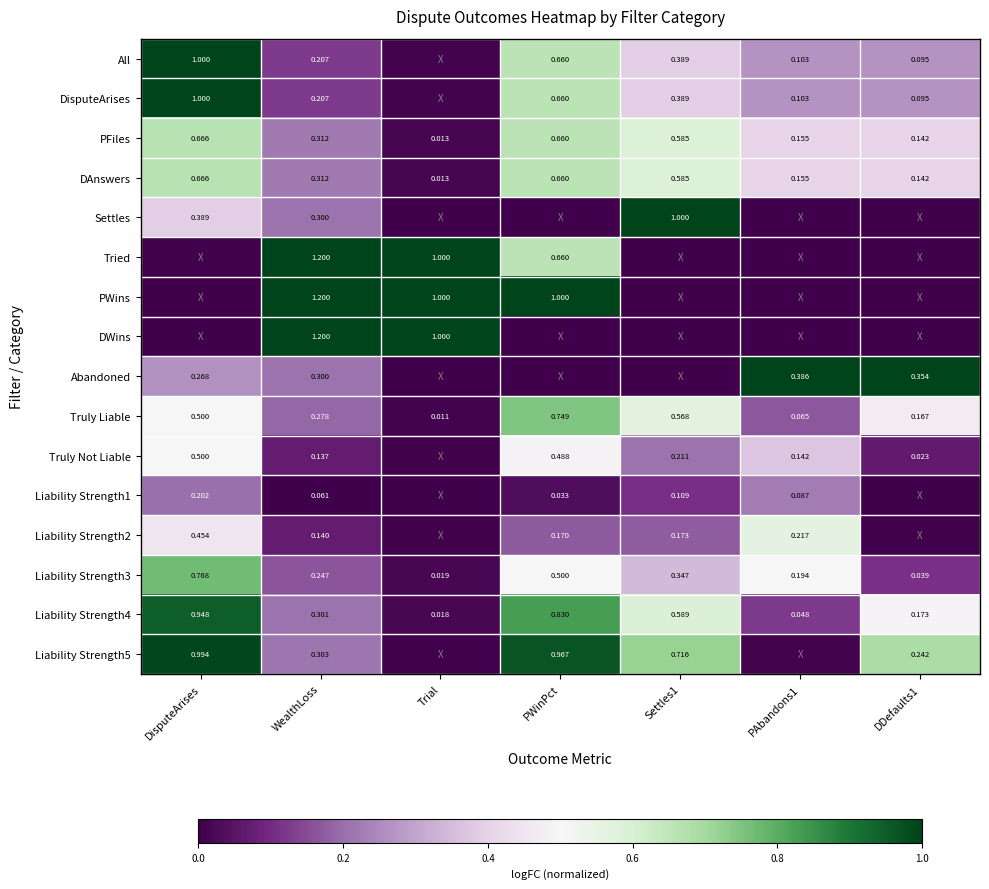

Is the value of Truly Not Liable at WealthLoss greater than the value of PFiles at Settles1?

No